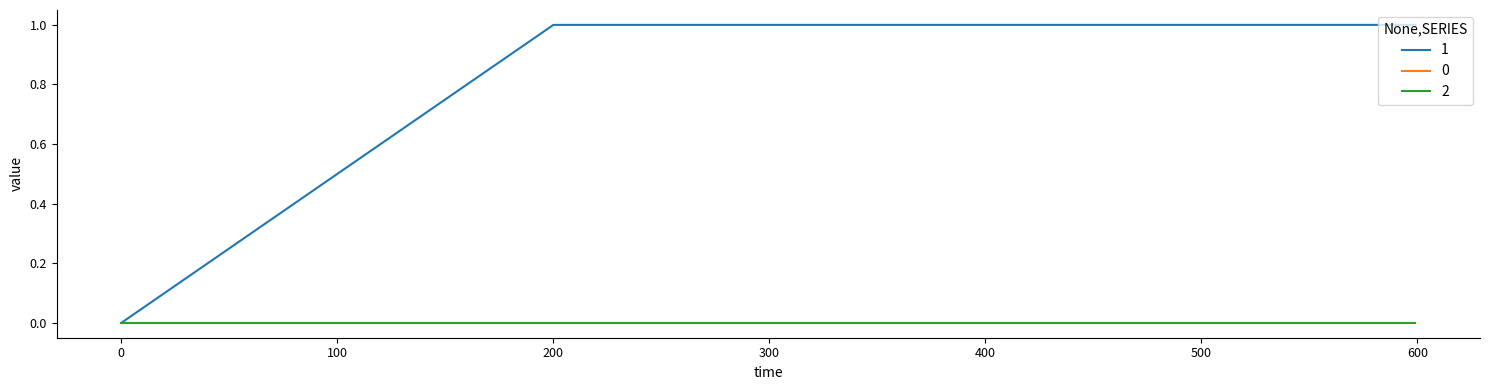

What is the greatest value displayed?

1